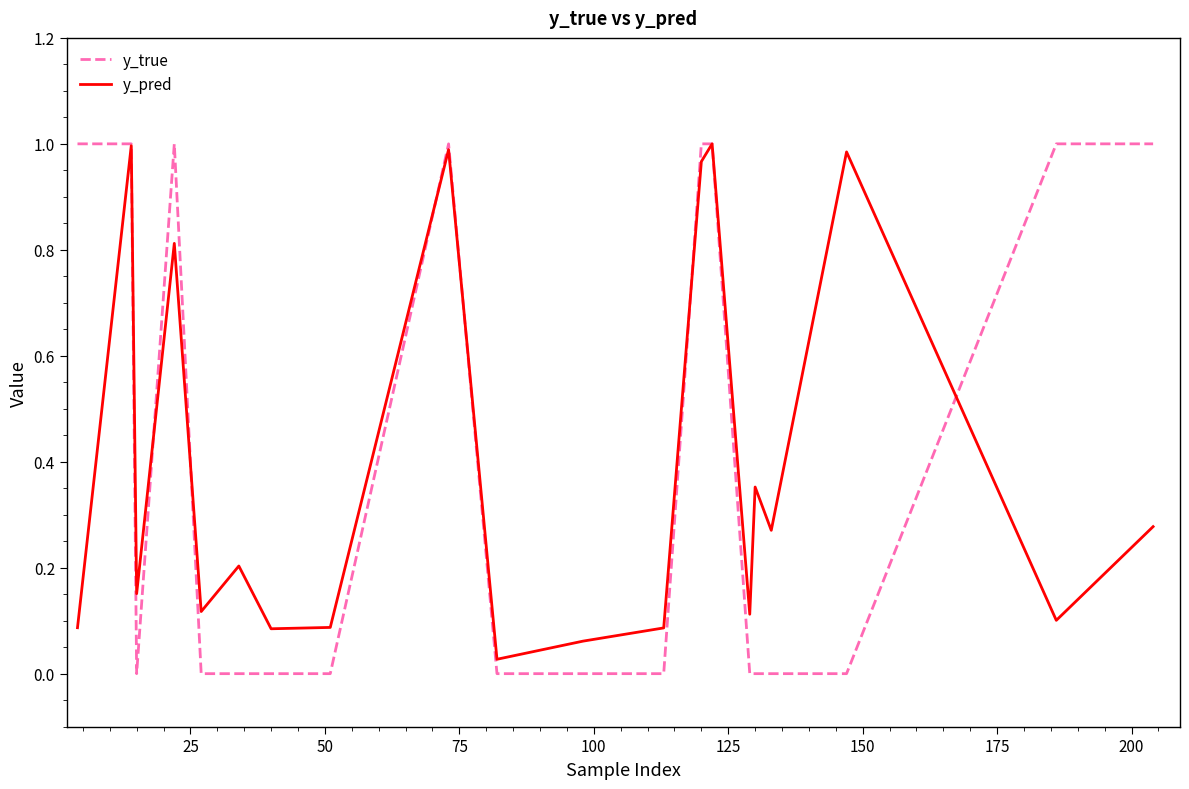

Which series has the widest spread of values?

y_true